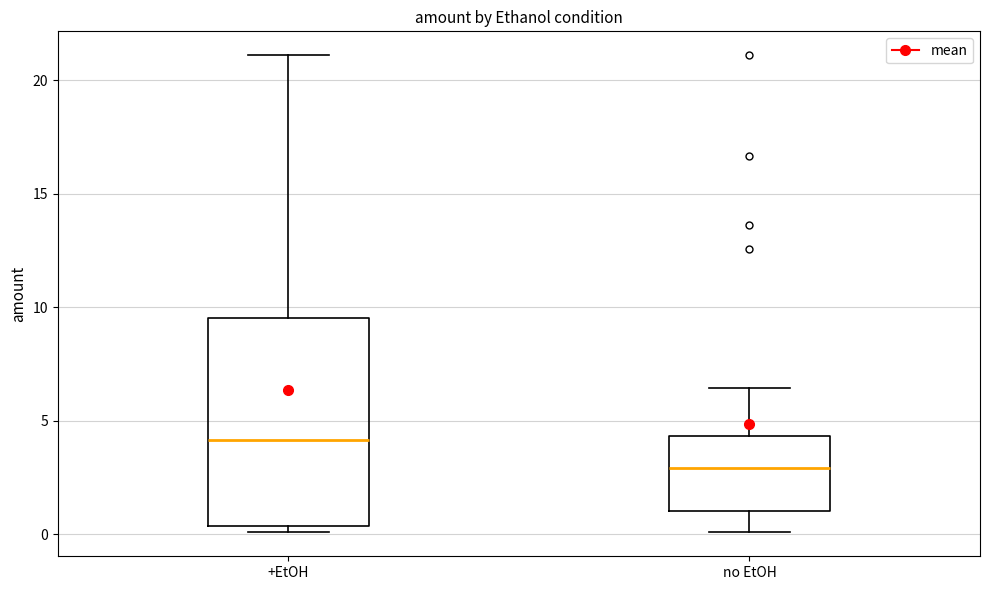

Where does the lower whisker of the box for no EtOH end on the y-axis? The values are not printed on the chart, so give them approximately, as read against the axis.

0.0